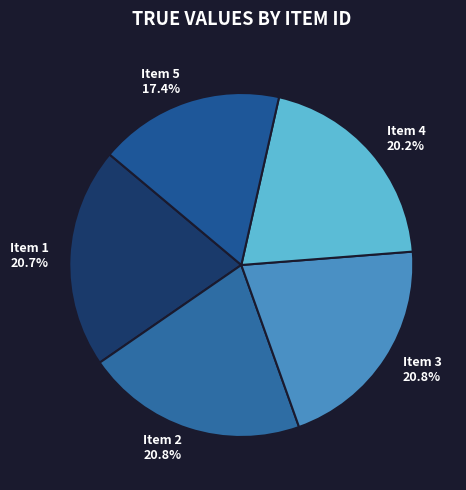

Do Item 1 and Item 5 together represent more than half of the pie?

No